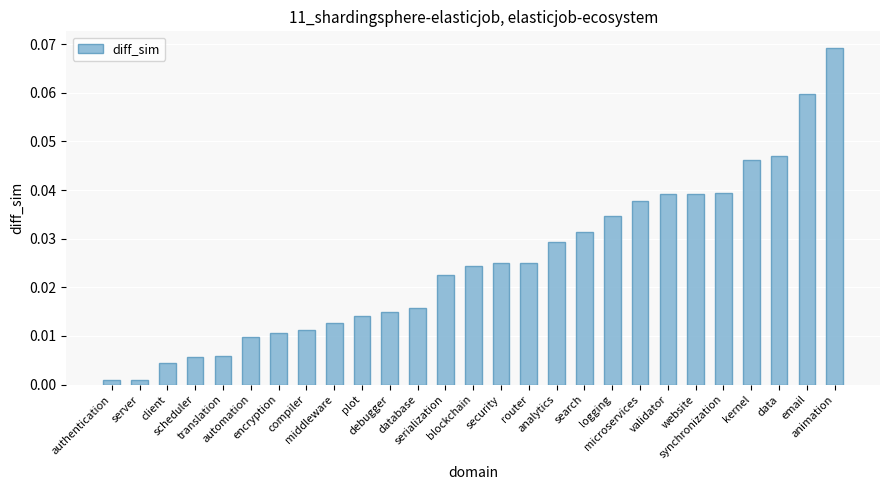

Does the chart contain any negative values?

No